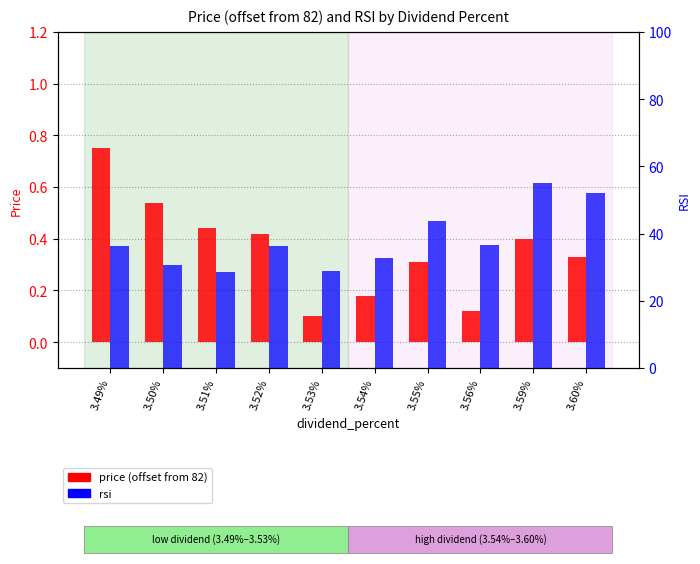

What is the difference between the highest and lowest values at 3.49%?

35.5